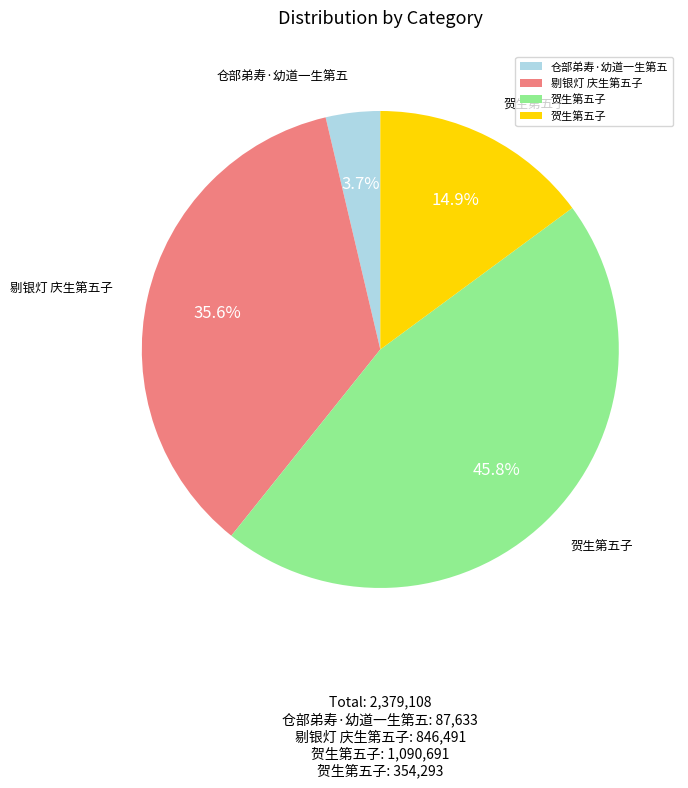

Is there a majority slice in this chart?

No